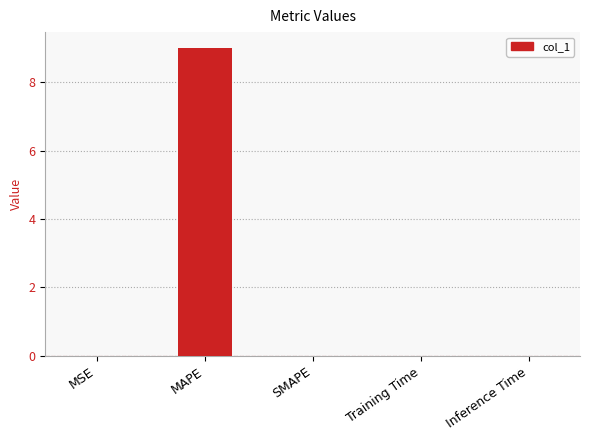

What is the greatest value displayed?

9.0